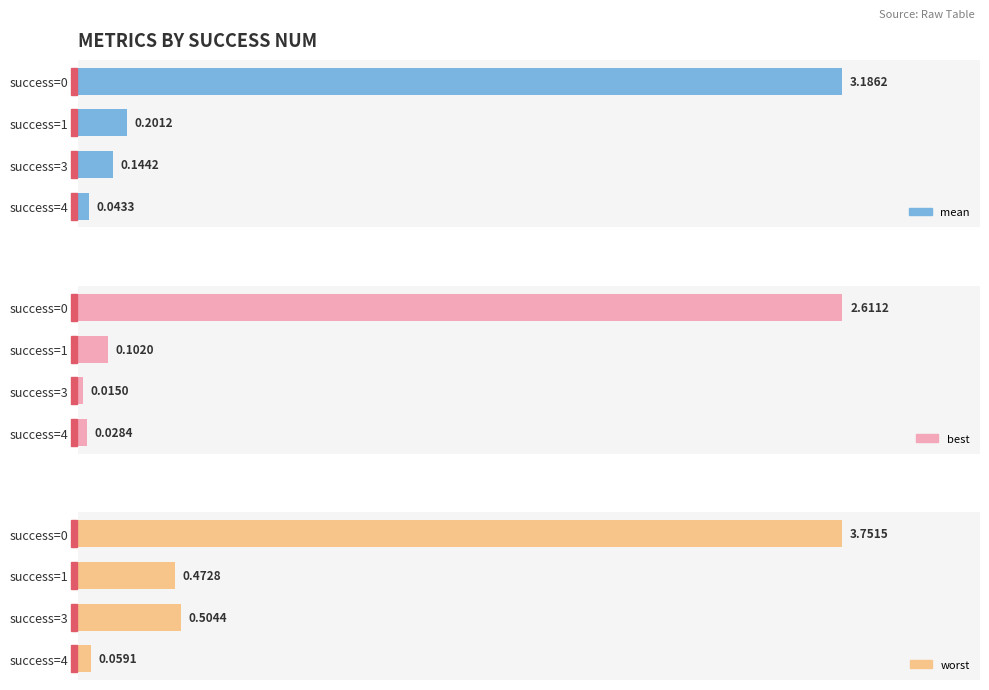

How many data points does each series have?

4